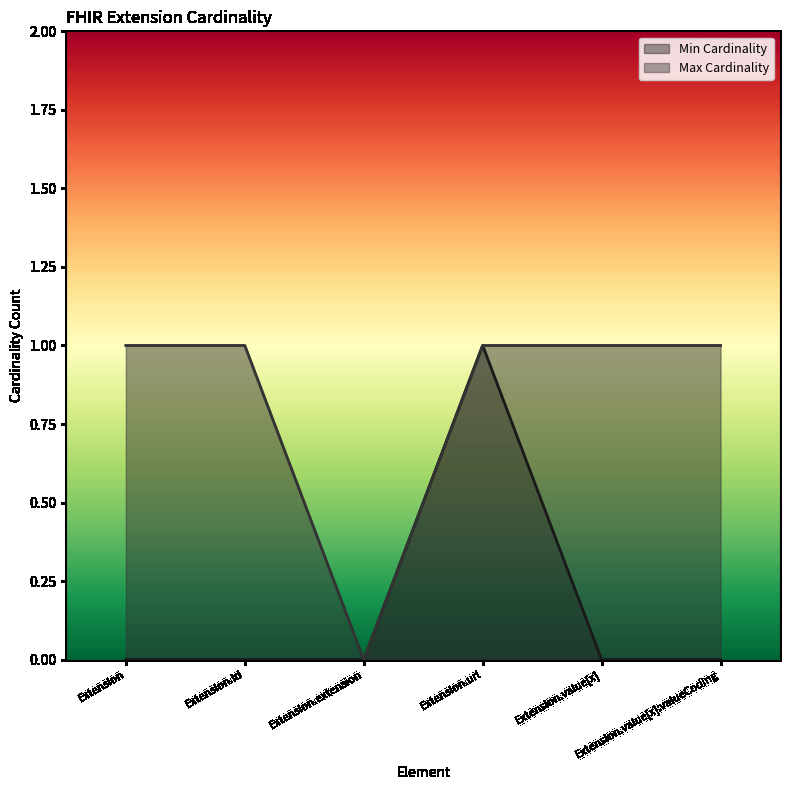

At how many categories does at least one series exceed 0?

5